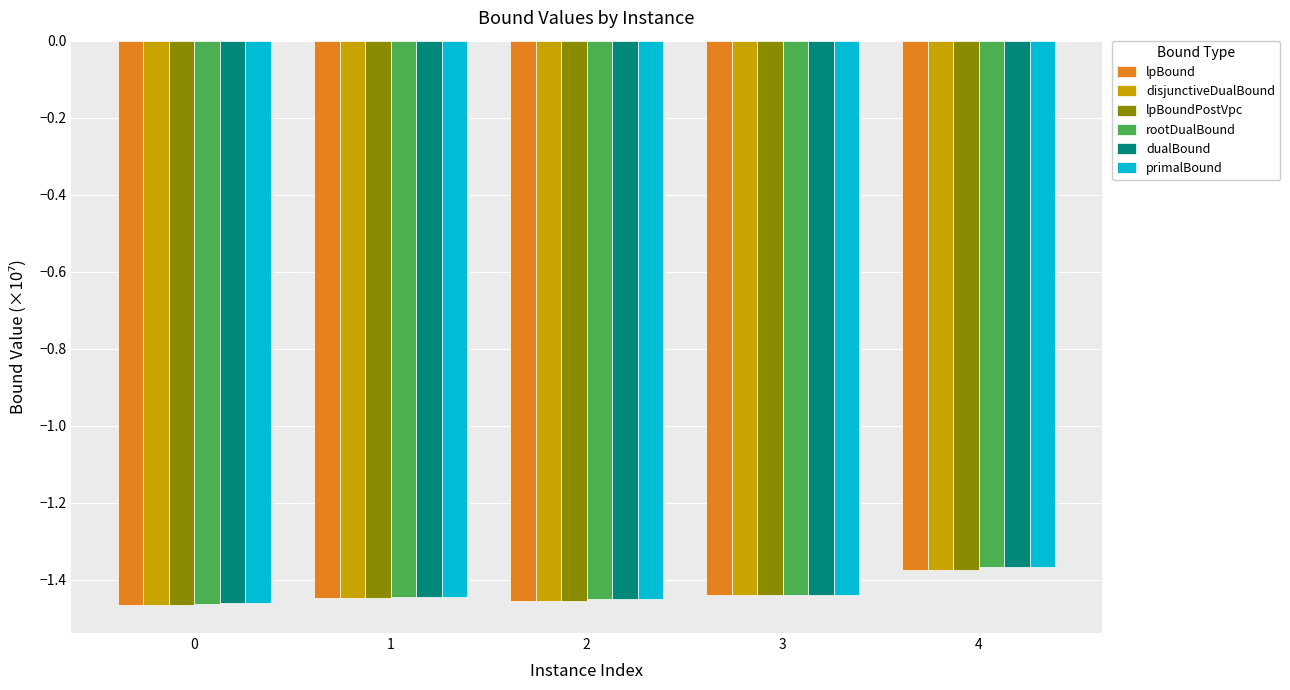

Which label corresponds to the largest value in the chart?

4